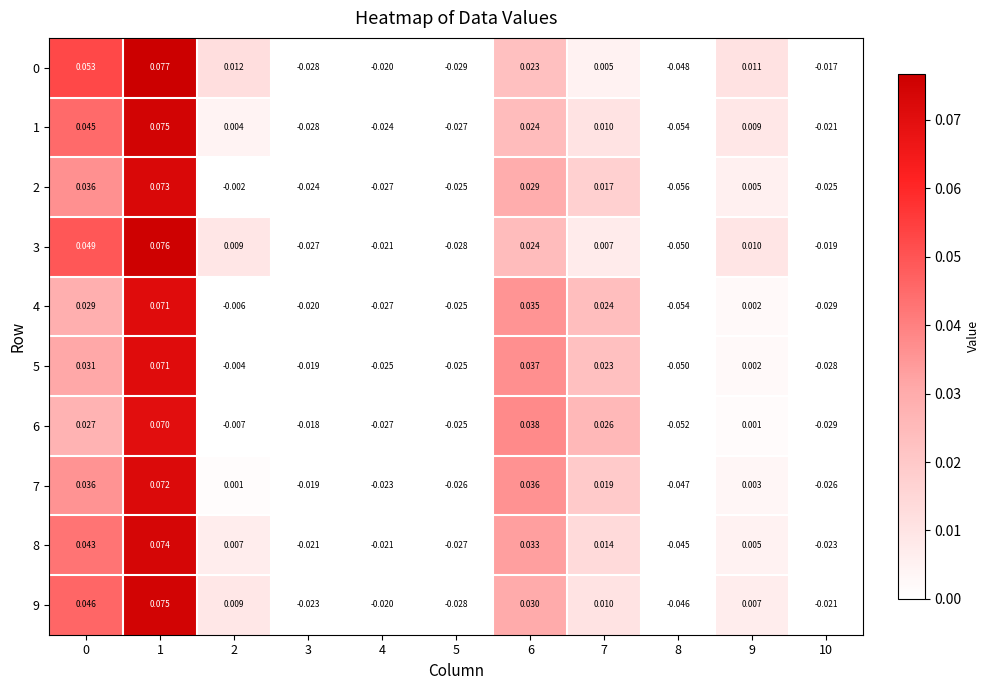

Is the value of 4 at 5 greater than the value of 0 at 2?

No